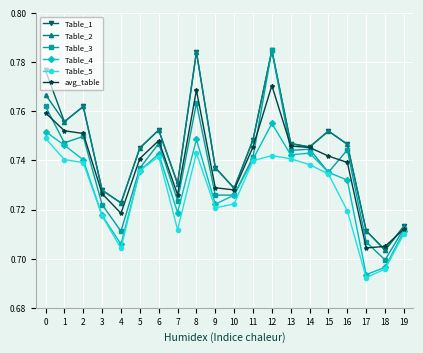

At which category is the sum across all series the highest?

12